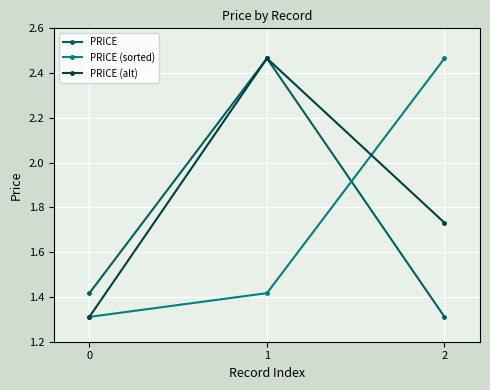

What is the minimum value shown in the chart?

1.3